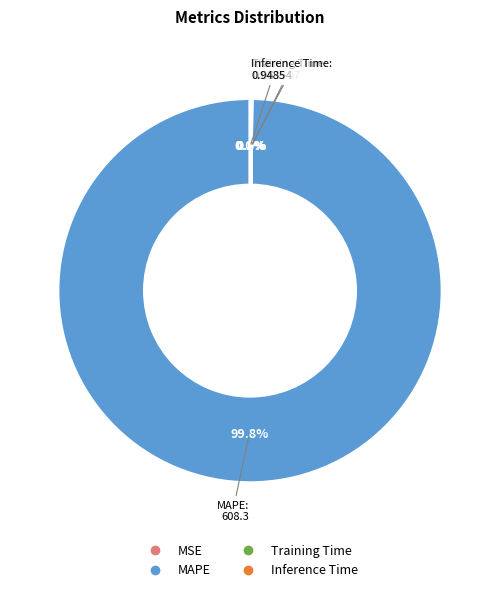

Combined, do Training Time and Inference Time account for over 50%?

No